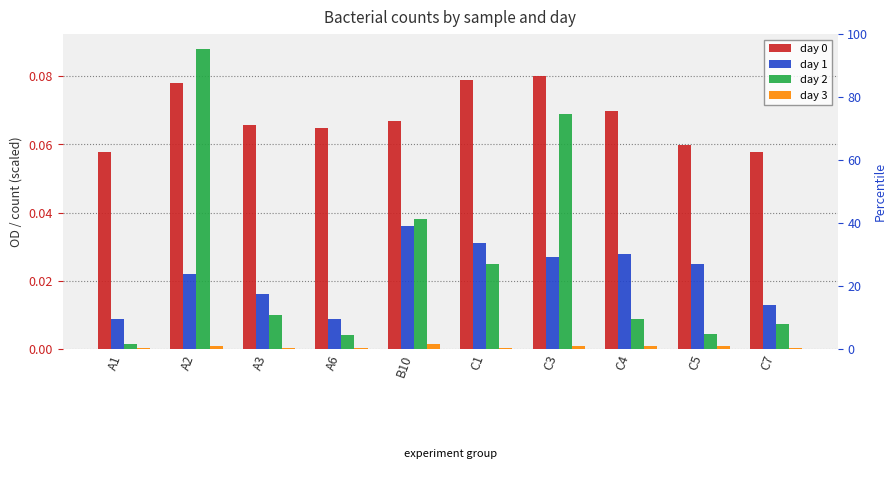

What is the label of the 8th bar from the right?

A3